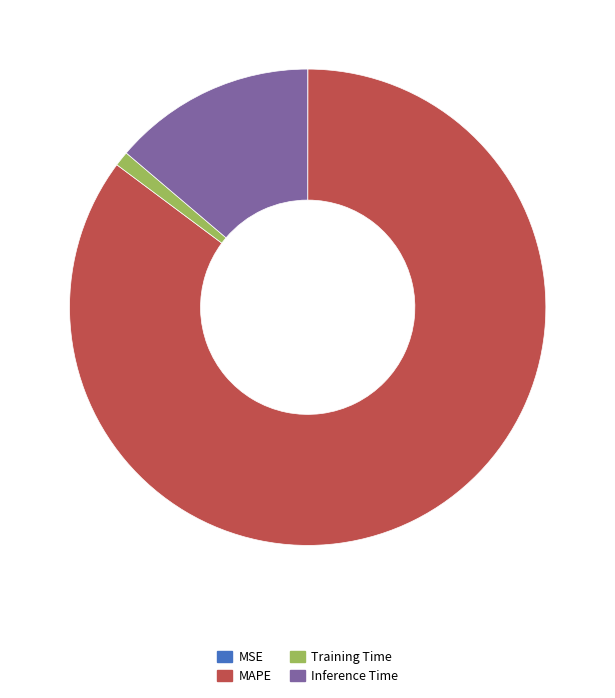

Between MAPE and Training Time, which is larger?

MAPE